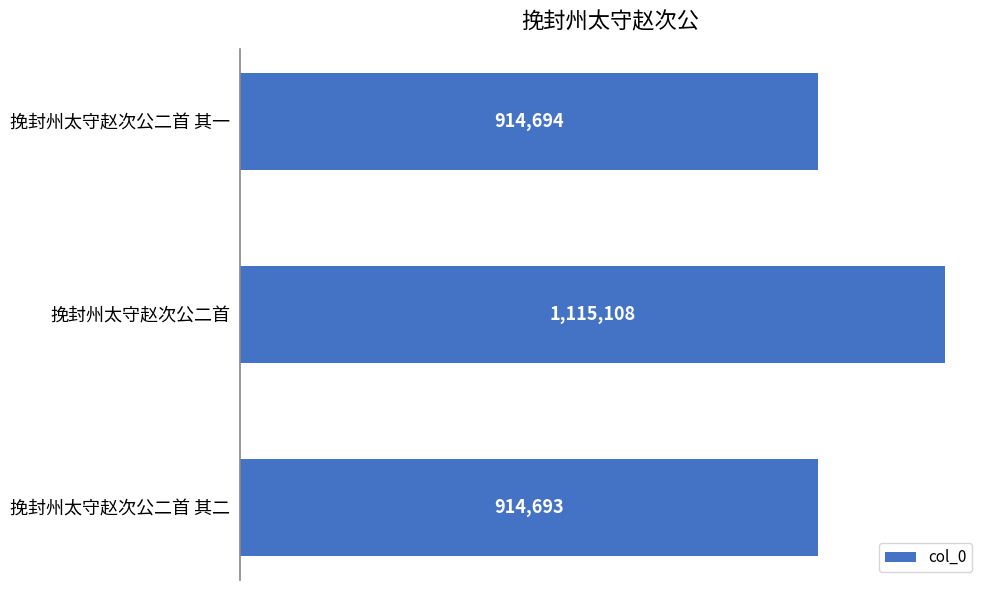

Is it true that the value at 挽封州太守赵次公二首 其一 is 325863?

False